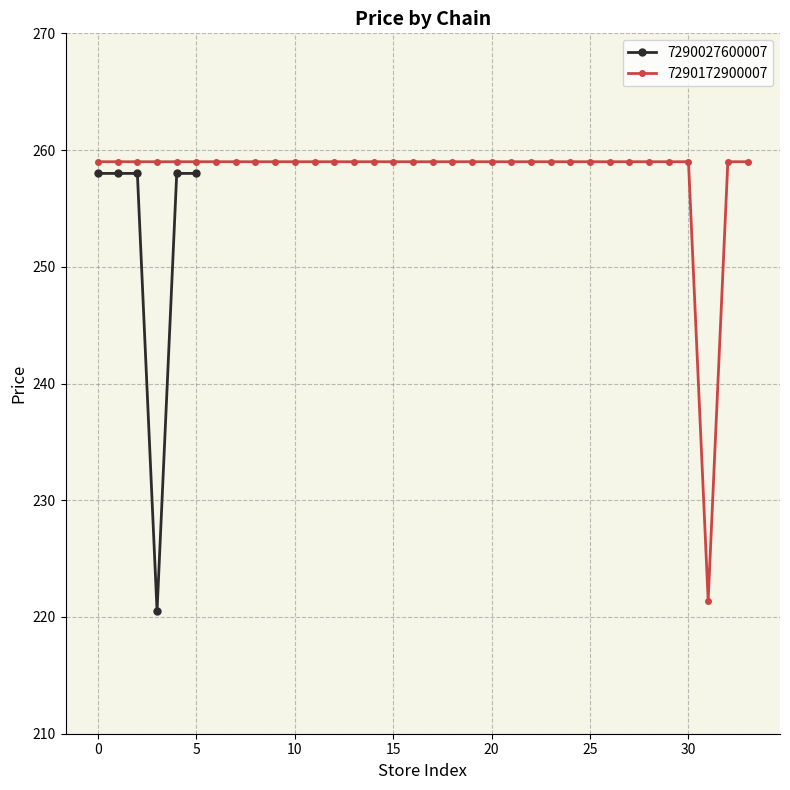

Is it true that 7290027600007 equals 258.0 at 5?

True